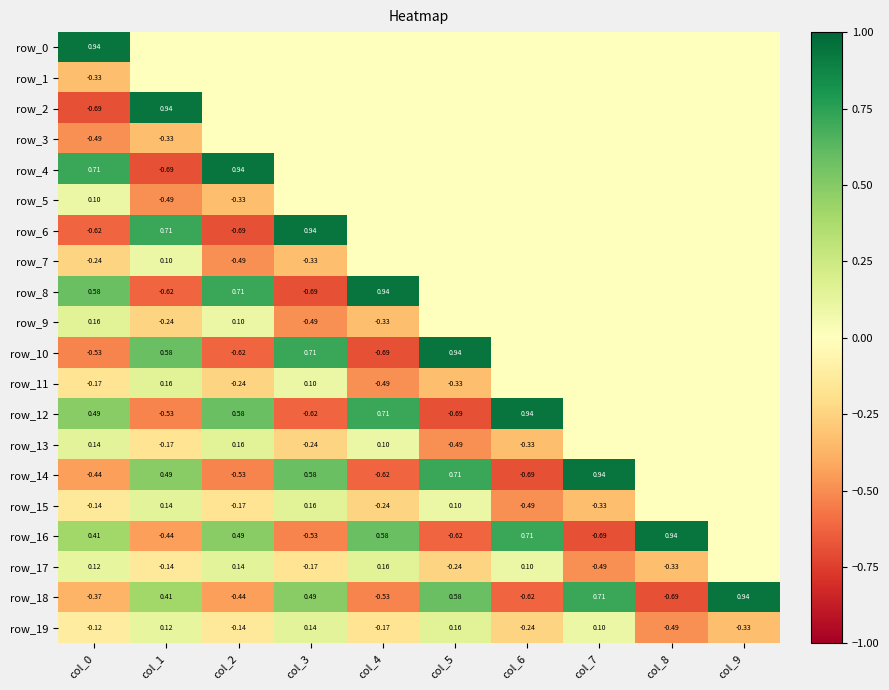

At how many categories does at least one series exceed 0?

10